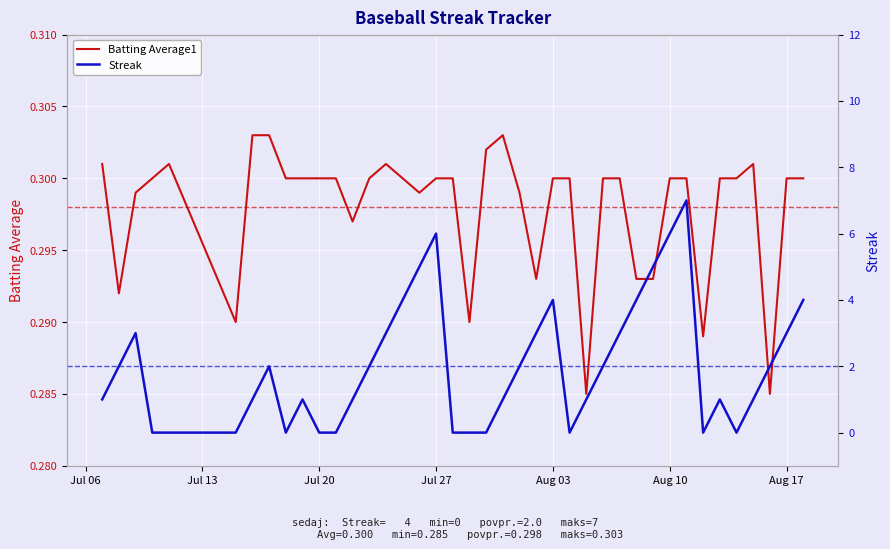

What is the label of the 4th point from the left?

Jul 27